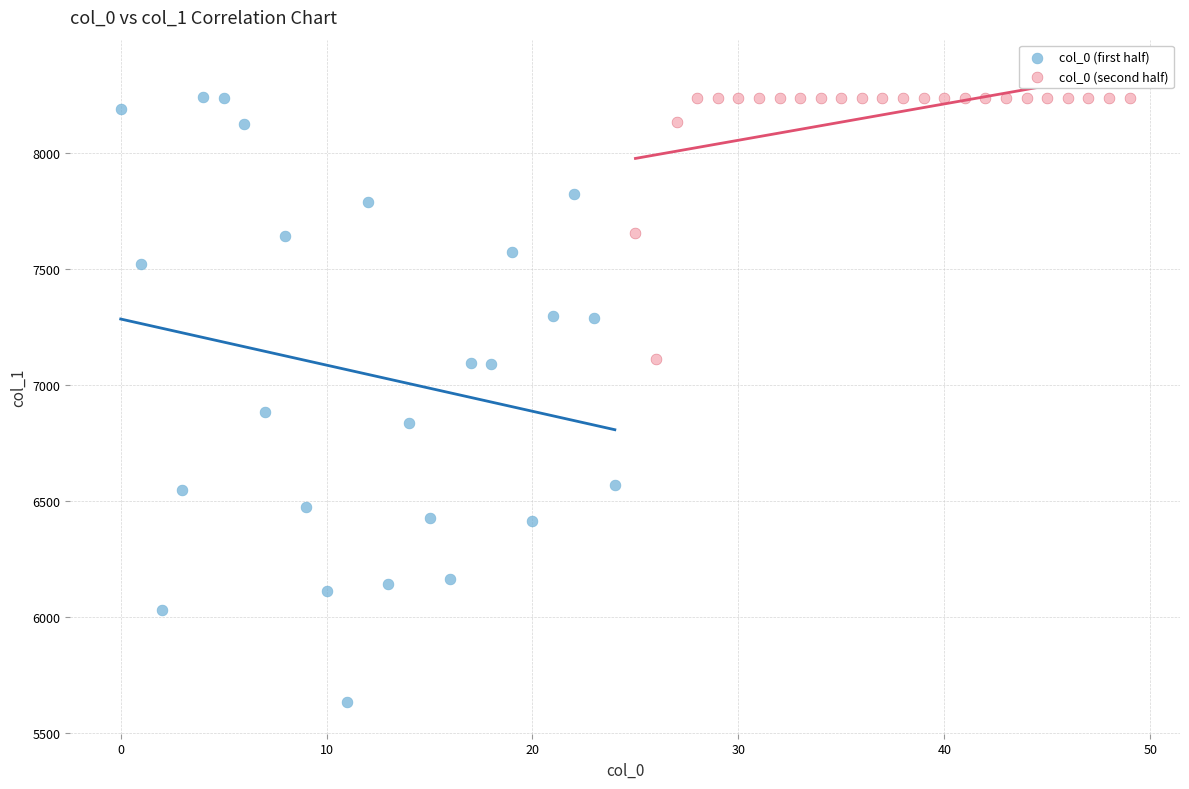

Which series contains the lowest Y value?

col_0 (first half)